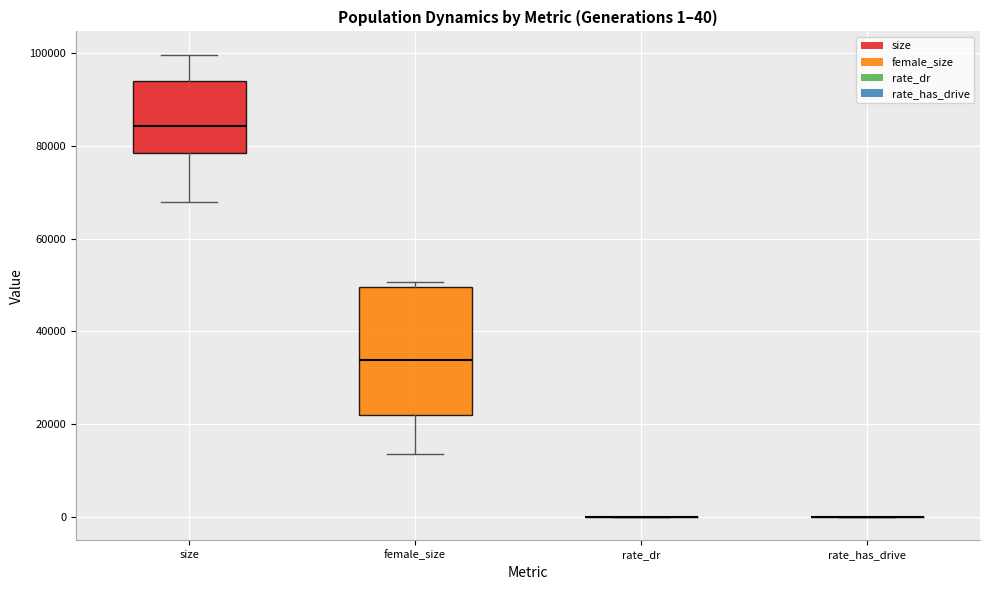

Which box is the tallest, from its lower edge to its upper edge?

female_size